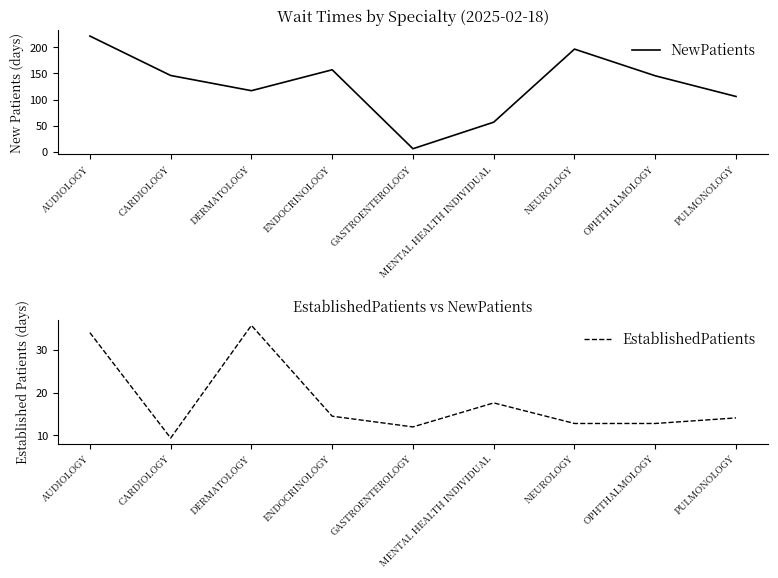

What is the difference between the maximum and second lowest values in the EstablishedPatients series?

23.7